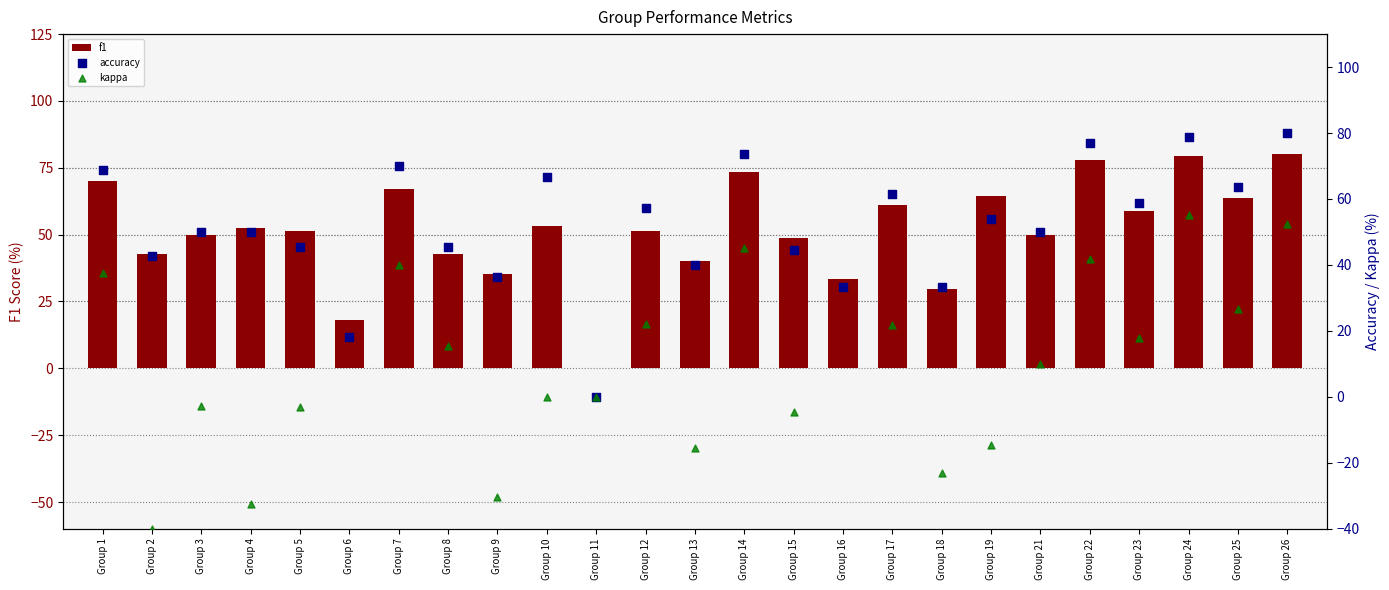

At which category is the sum across all series the highest?

Group 24